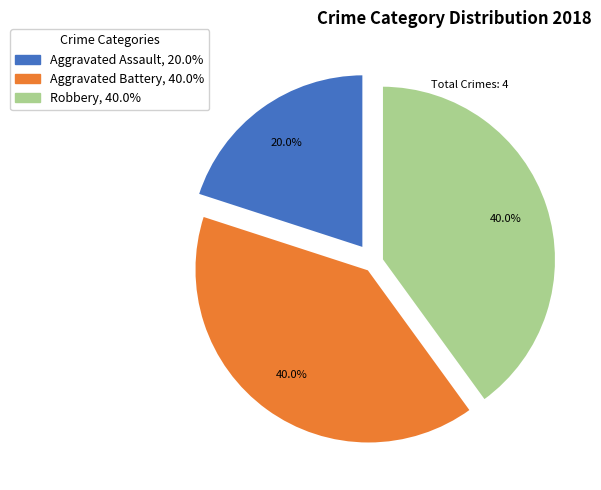

What percentage is NOT represented by Robbery?

60.0%